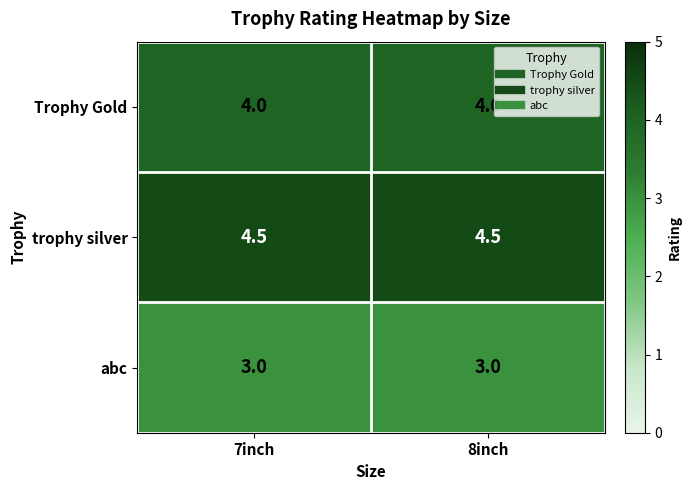

Rank the series by their average value, from lowest to highest.

abc, Trophy Gold, trophy silver